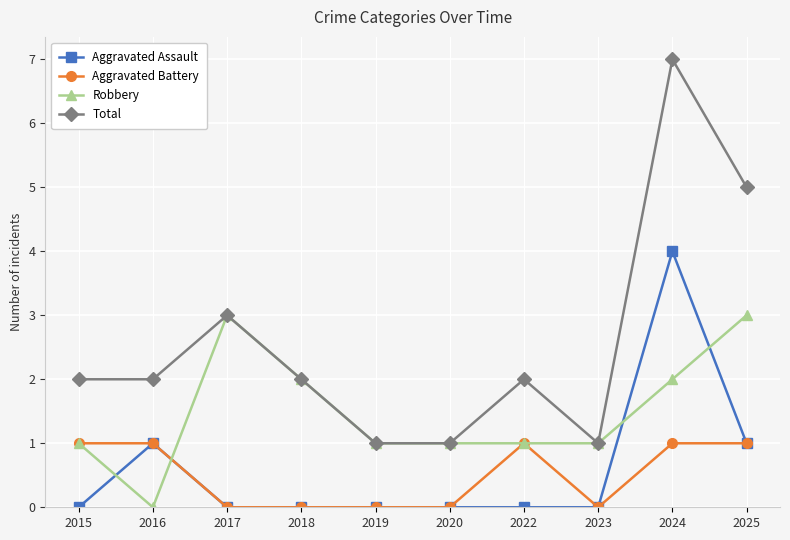

Does the chart have visible grid lines?

Yes